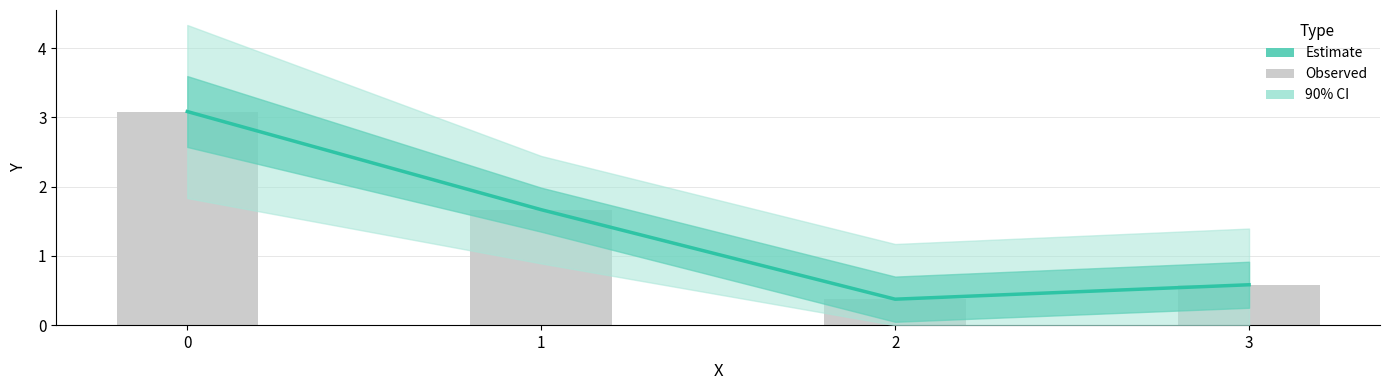

How many groups of bars are there?

4